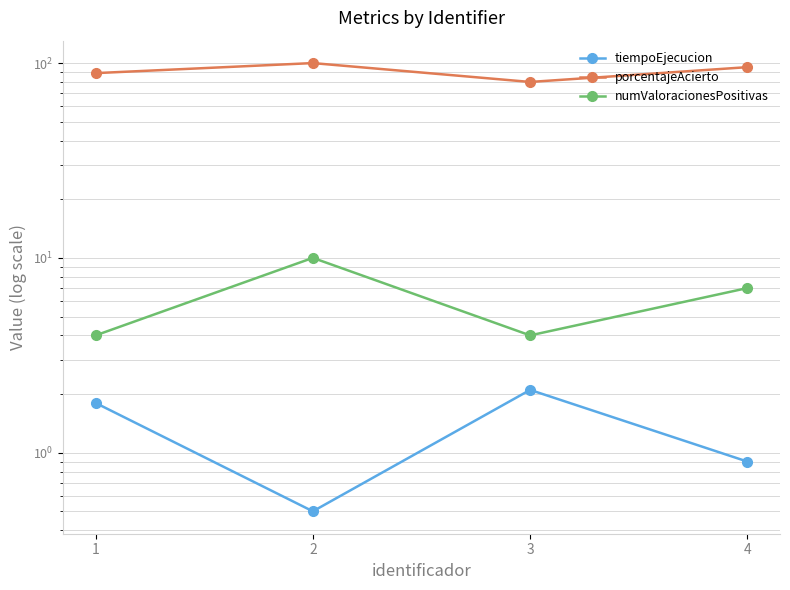

How many series are shown in this chart?

3